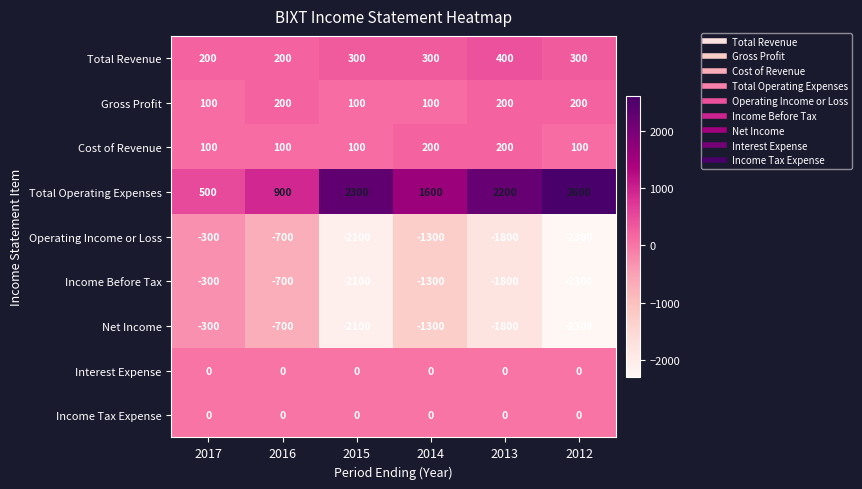

What is the difference between the second highest and minimum values in the Gross Profit series?

100